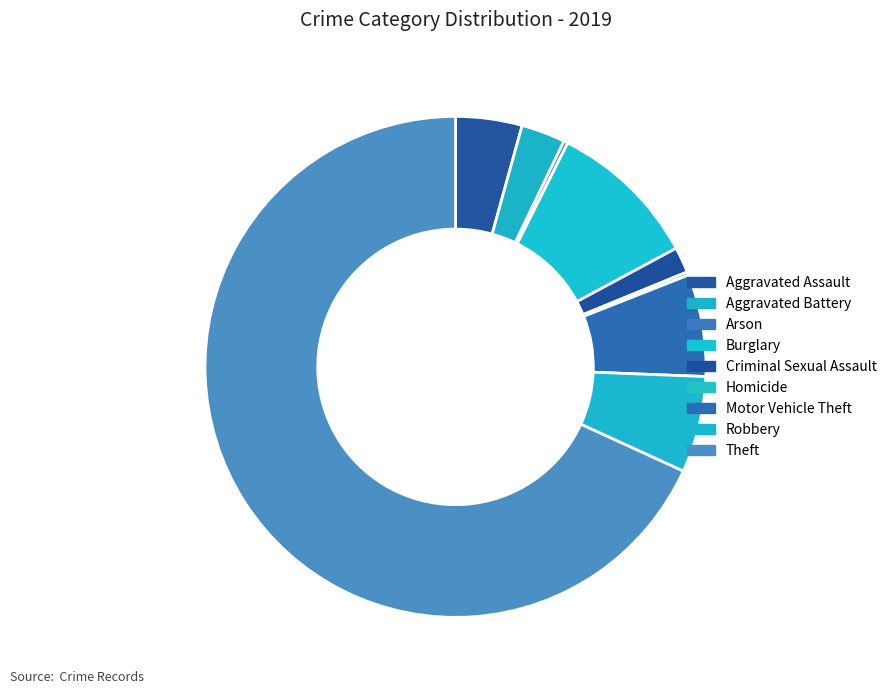

Which category has the smallest portion of the pie?

Homicide